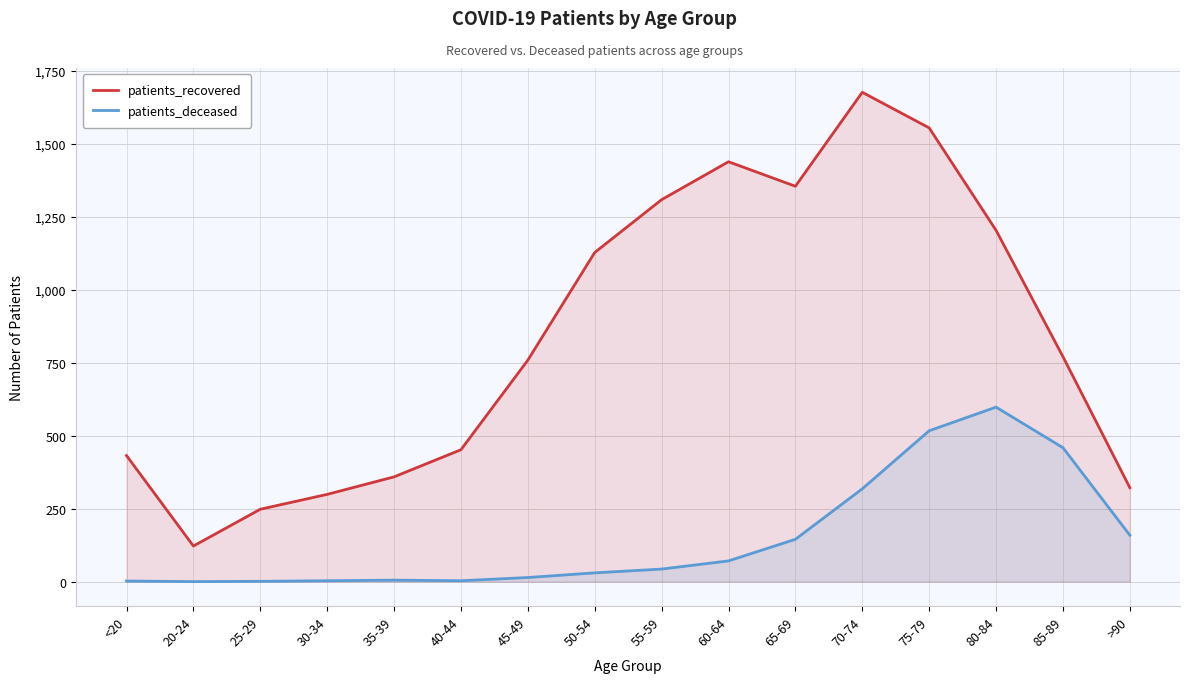

The patients_deceased series shows 25 at 45-49. True or false?

False